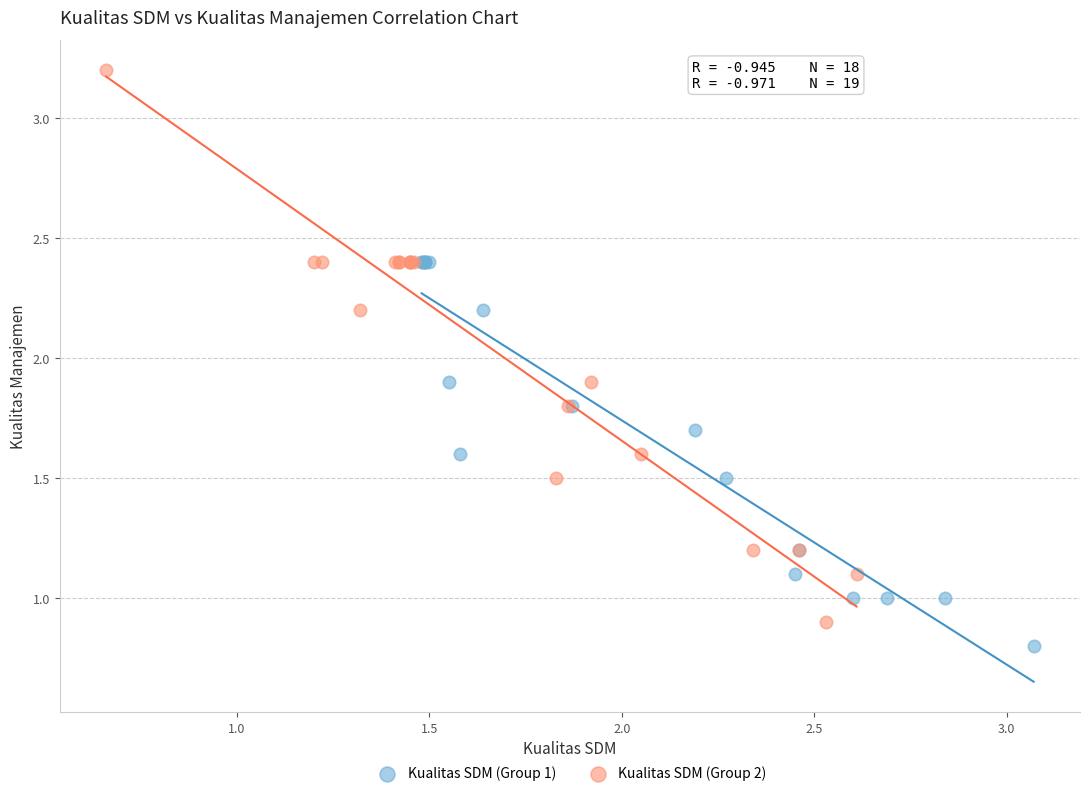

Which series contains the highest Y value?

Kualitas SDM (Group 2)